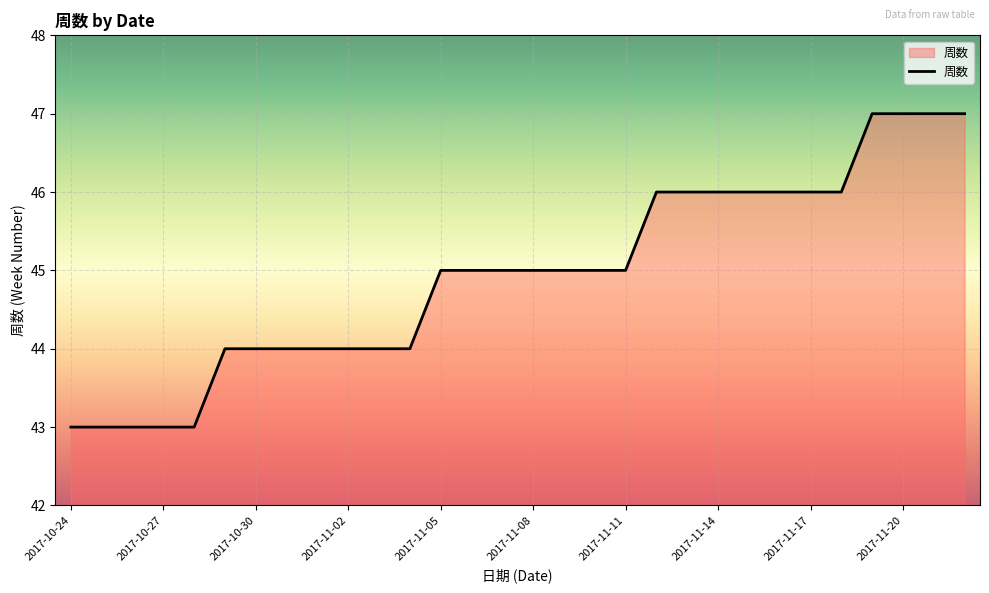

What is the maximum value shown in the chart?

47